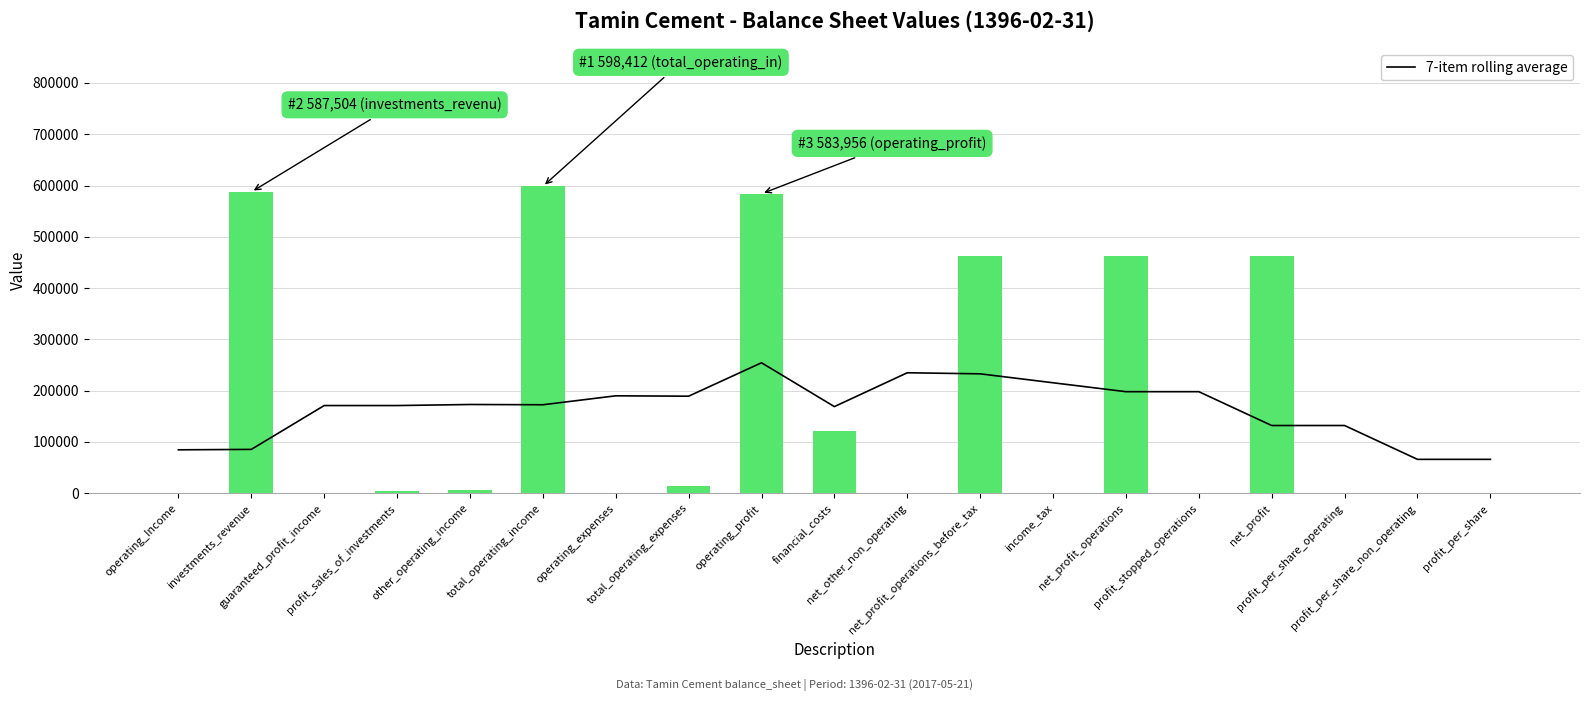

Count the number of data series in this chart.

2